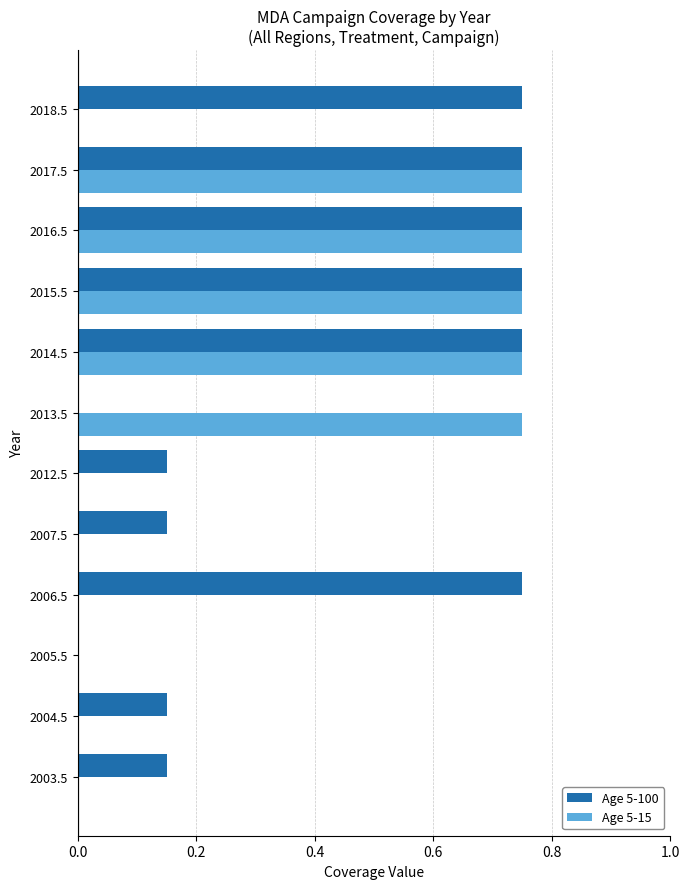

The value of Age 5-100 at 2007.5 is 0.2. True or false?

False